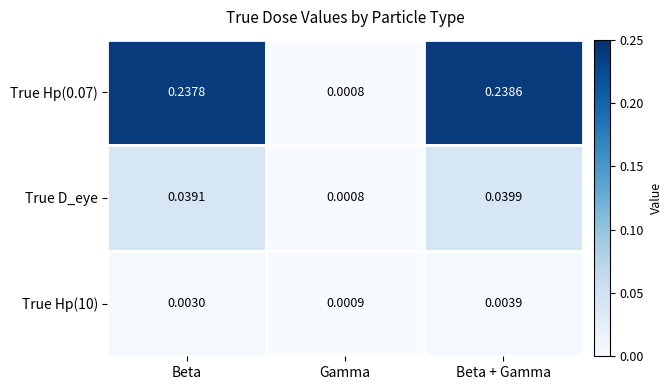

List the series in order of their overall mean, highest first.

True Hp(0.07), True D_eye, True Hp(10)